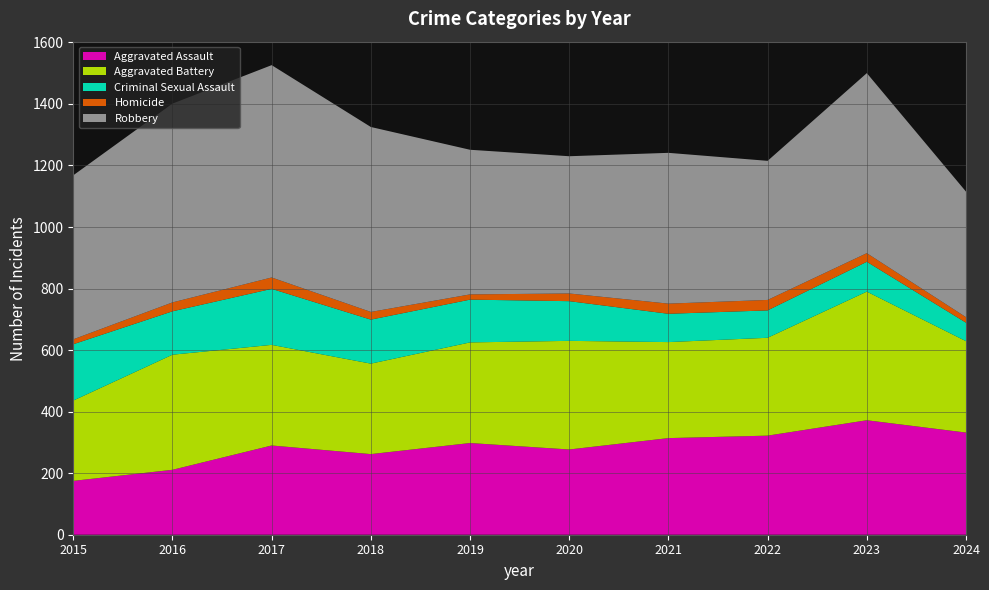

Reading left to right, transcribe all the data shown in this chart.

Aggravated Assault: 175	211	290	262	298	277	314	322	372	332
Aggravated Battery: 261	374	327	294	327	353	312	318	418	297
Criminal Sexual Assault: 183	141	182	143	139	129	92	89	97	60
Homicide: 16	29	37	25	17	25	33	34	28	18
Robbery: 533	646	690	601	470	446	490	452	585	408